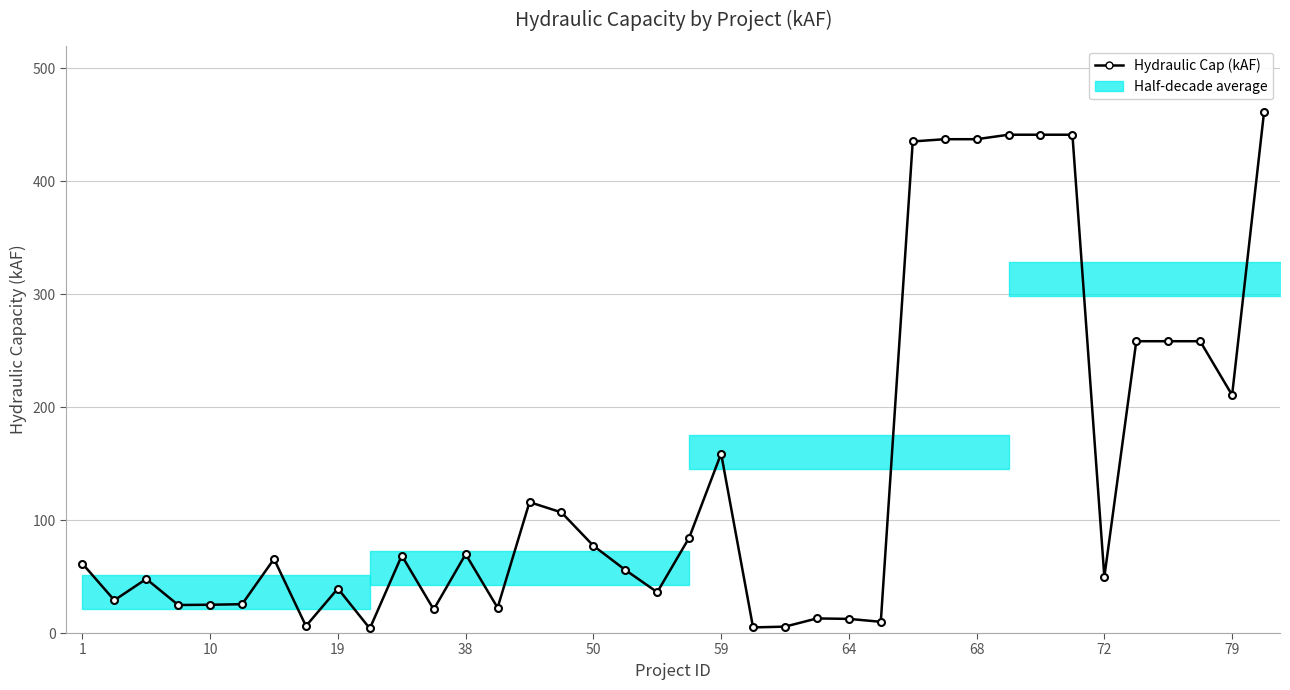

How many lines are shown in the chart?

1